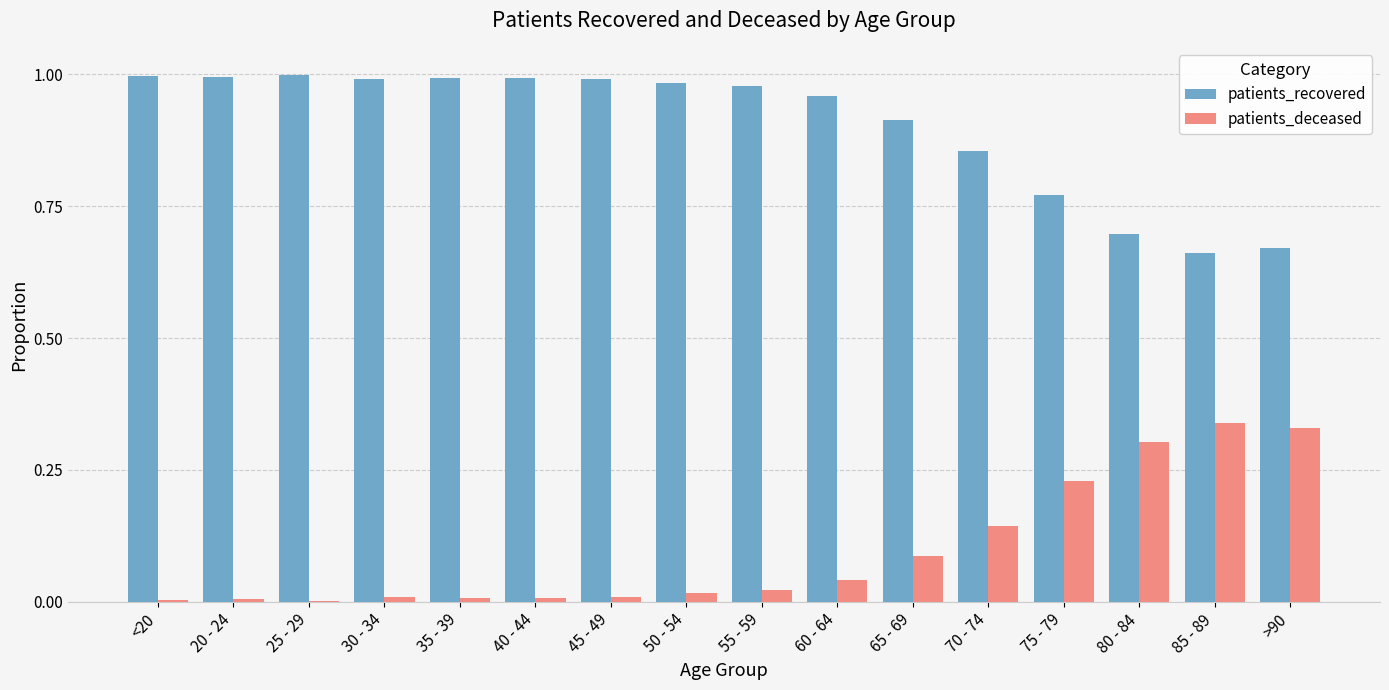

Is it true that patients_recovered equals 1.4 at 35 - 39?

False